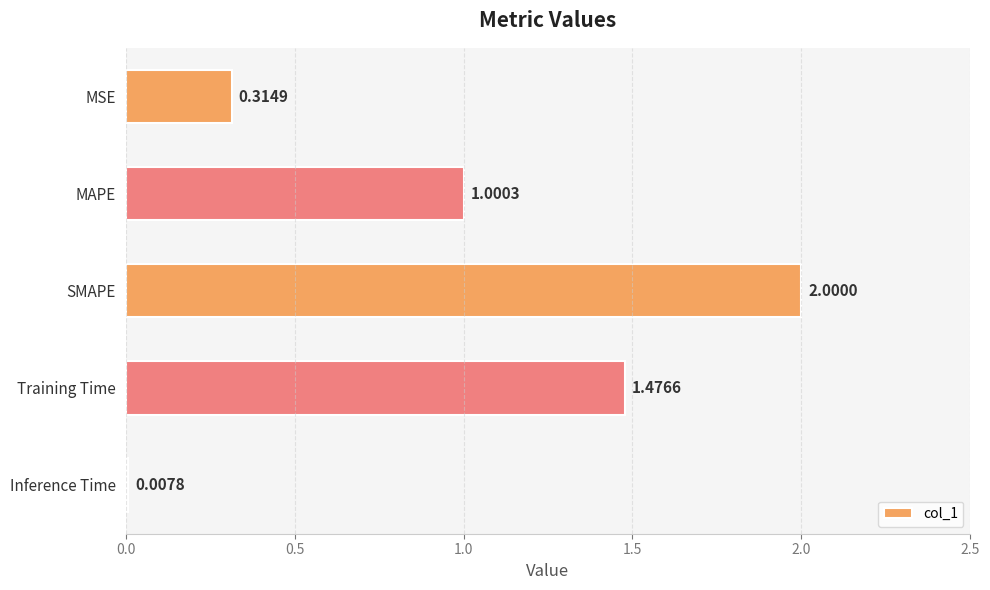

What is the change in value from SMAPE to Inference Time?

-2.0